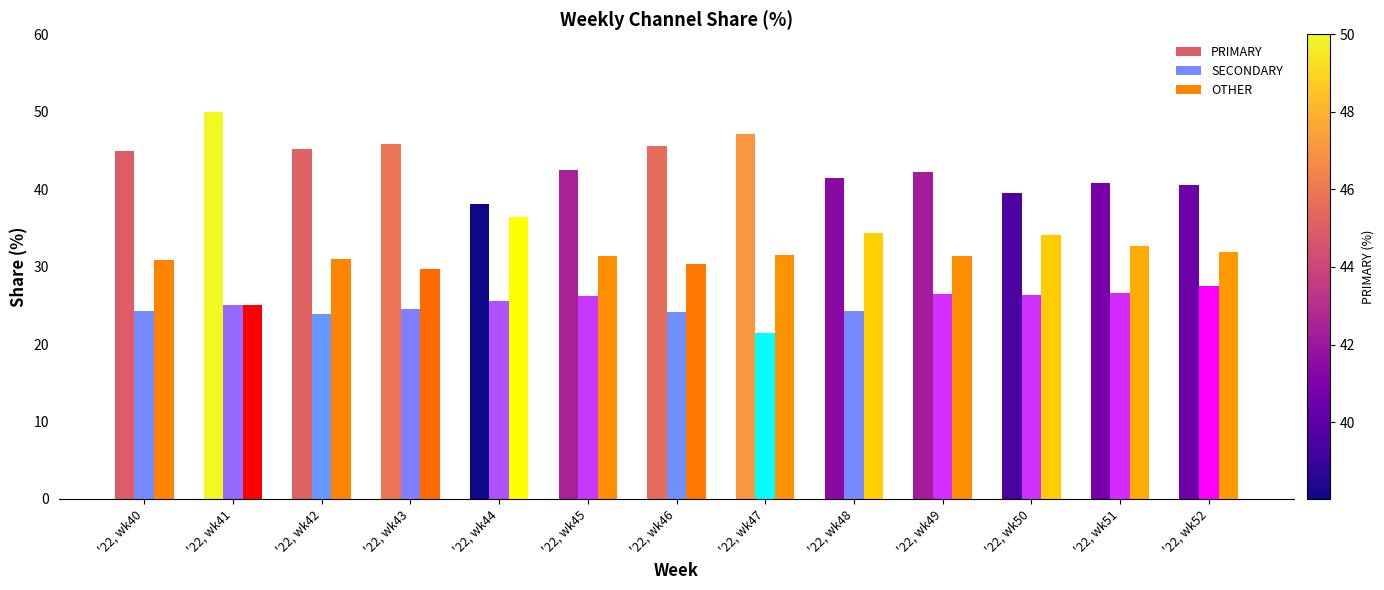

At which category does the chart reach its peak across all series?

'22, wk41